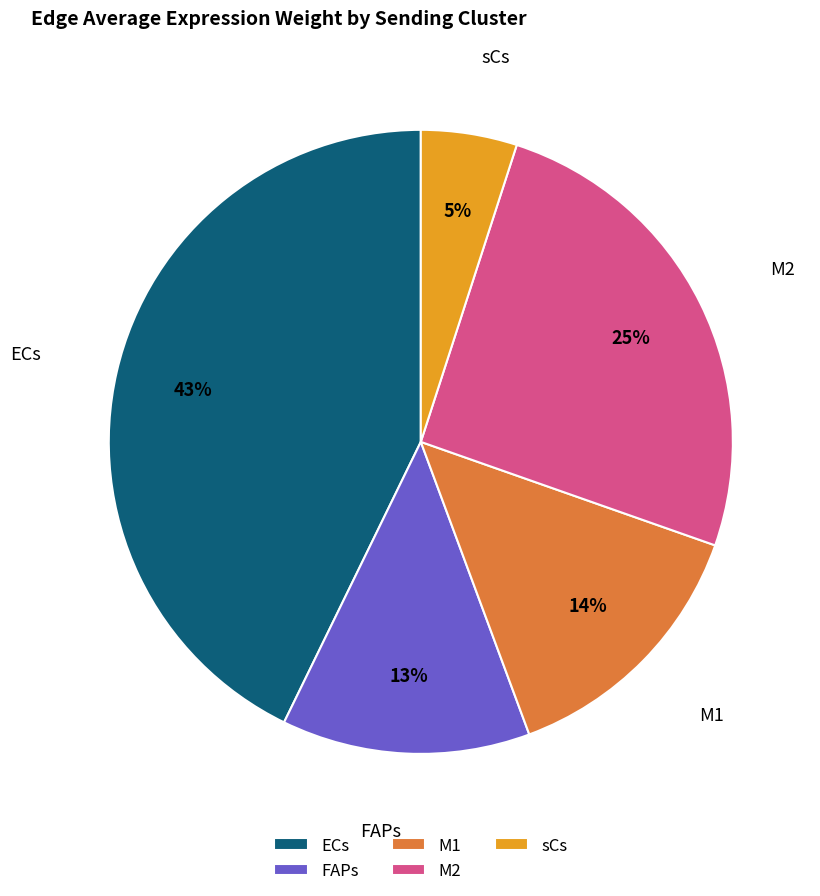

What is the ratio of the value at FAPs to the value at M2?

0.5